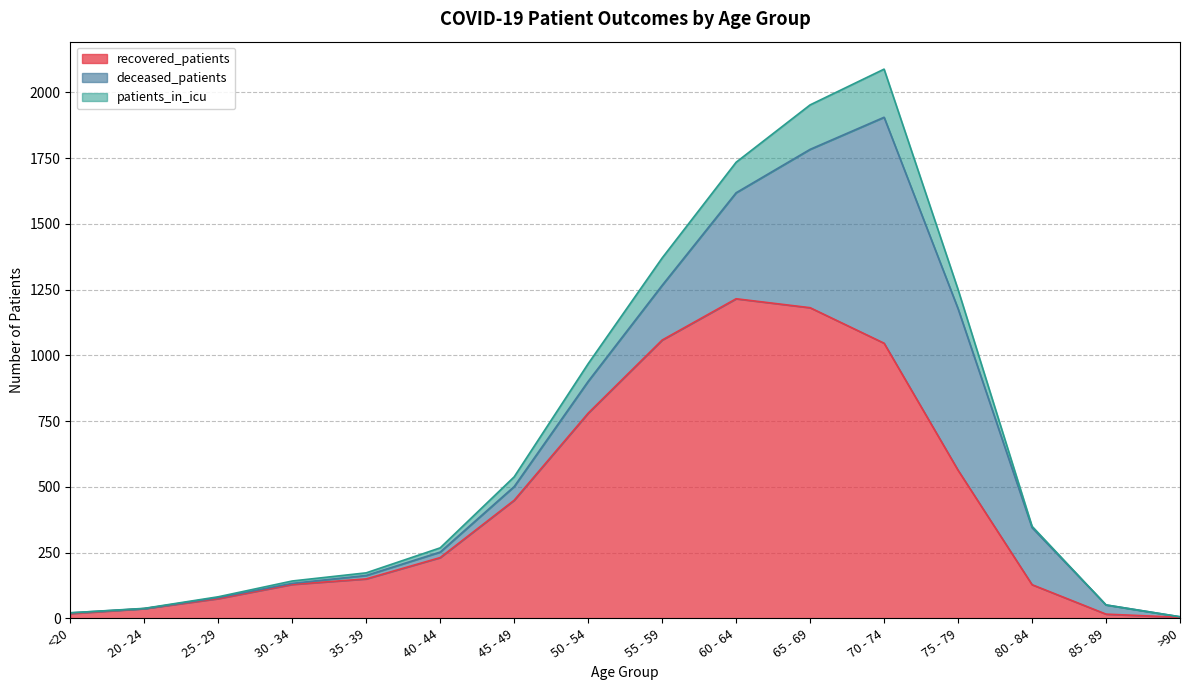

List the labels in order of recovered_patients value, smallest first.

>90, 85 - 89, <20, 20 - 24, 25 - 29, 80 - 84, 30 - 34, 35 - 39, 40 - 44, 45 - 49, 75 - 79, 50 - 54, 70 - 74, 55 - 59, 65 - 69, 60 - 64